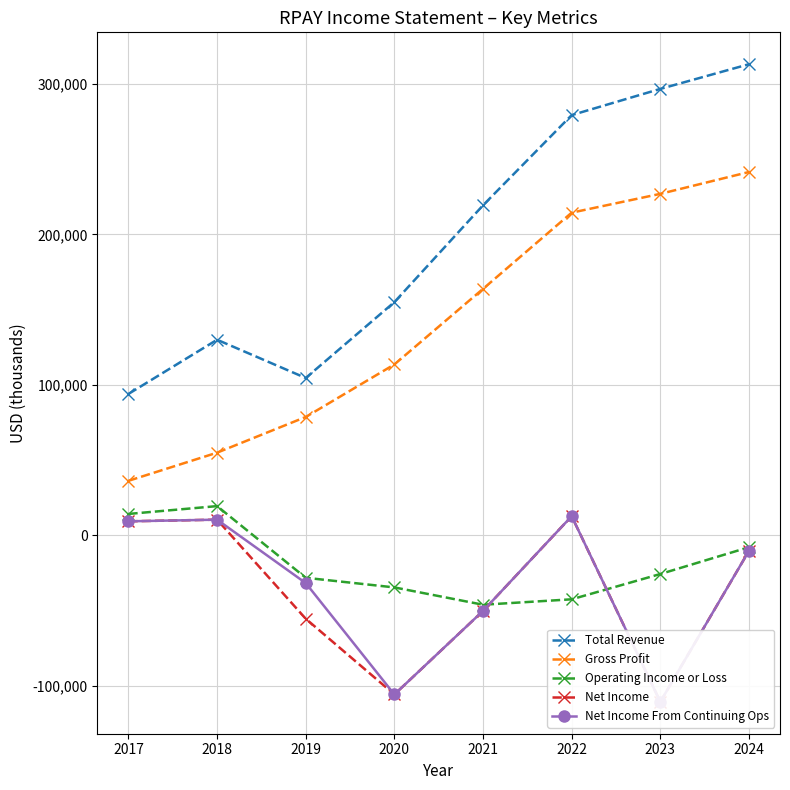

Which category has the highest value across all series?

2024